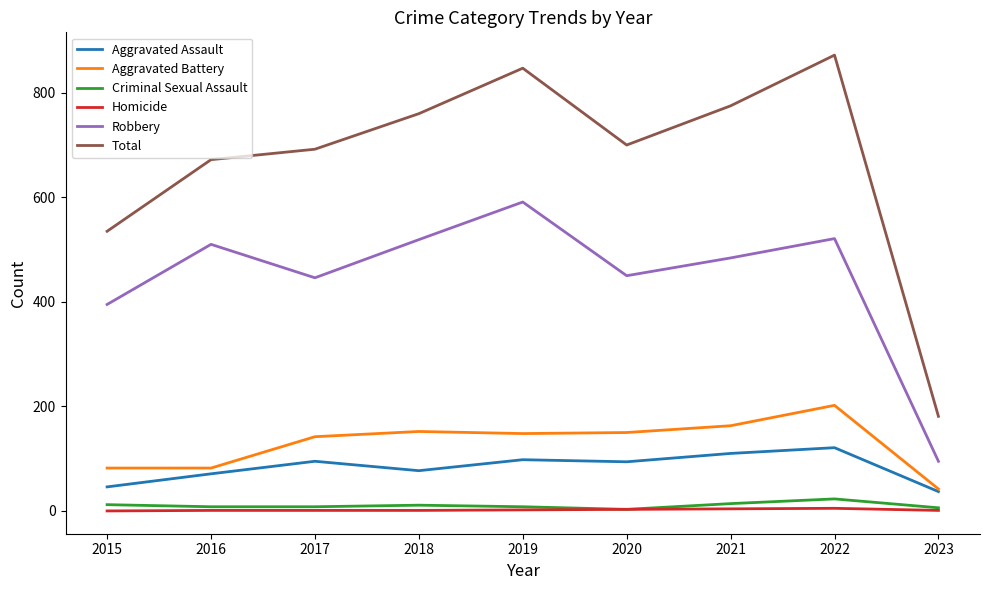

True or false: Total and Robbery cross at least once.

False